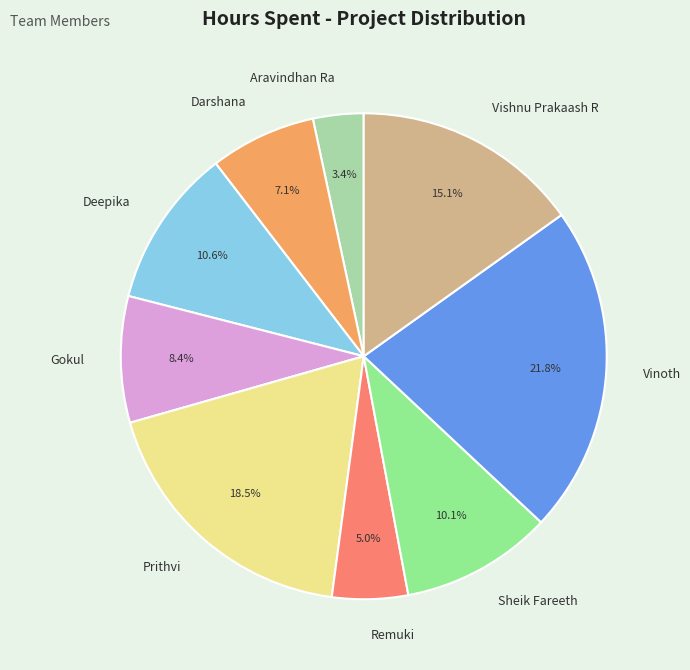

What is the smallest slice in the pie chart?

Aravindhan Ra